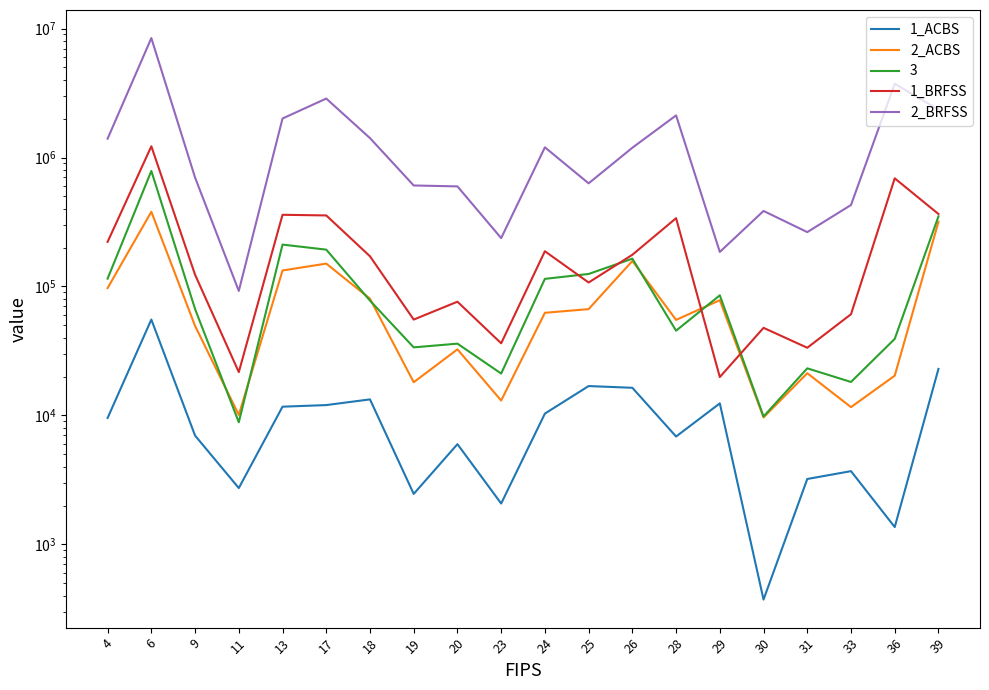

What is the total value across all series at 11?

126876.4